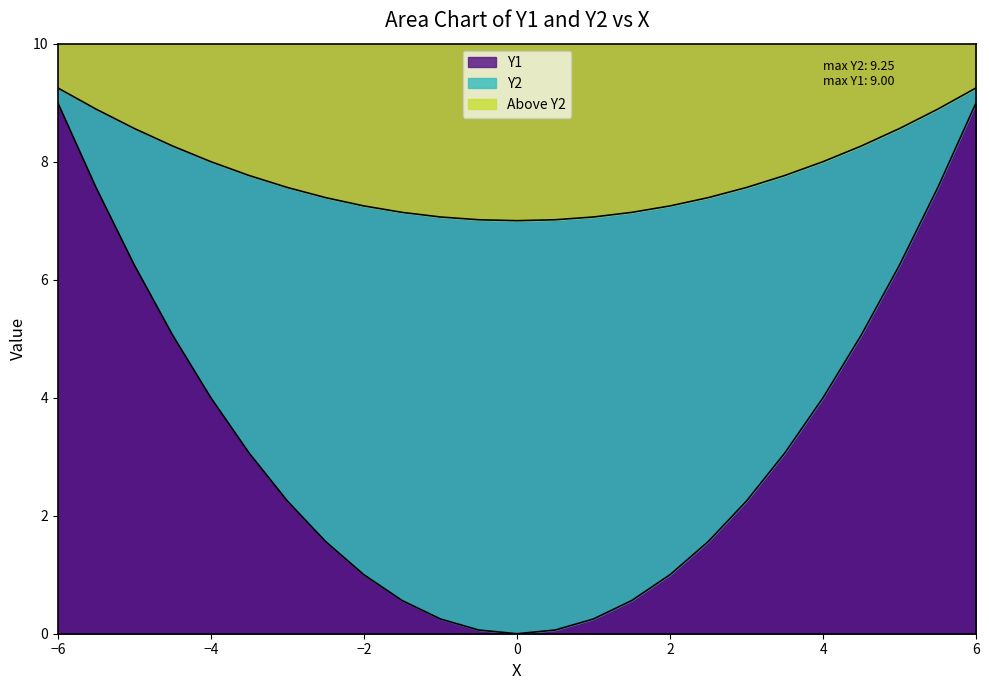

What position from the left is 5.5?

24